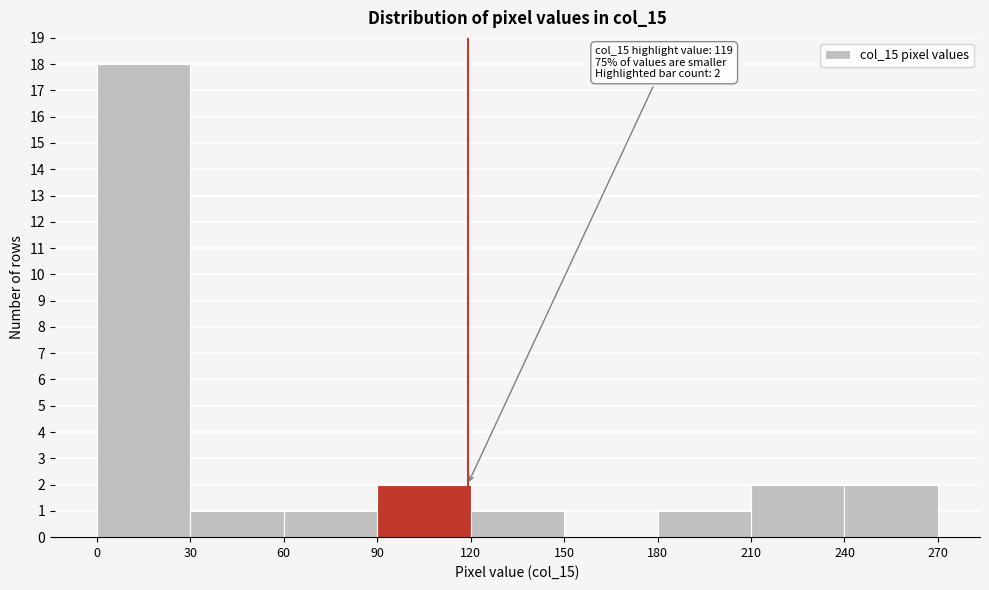

Over which range of the x-axis is the bar tallest?

0 to 30